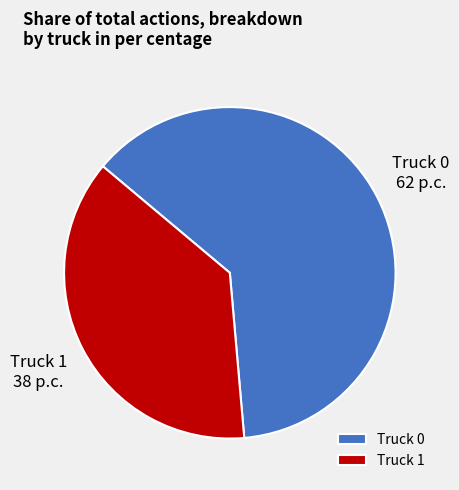

Combined, do Truck 1 and Truck 0 account for over 50%?

Yes